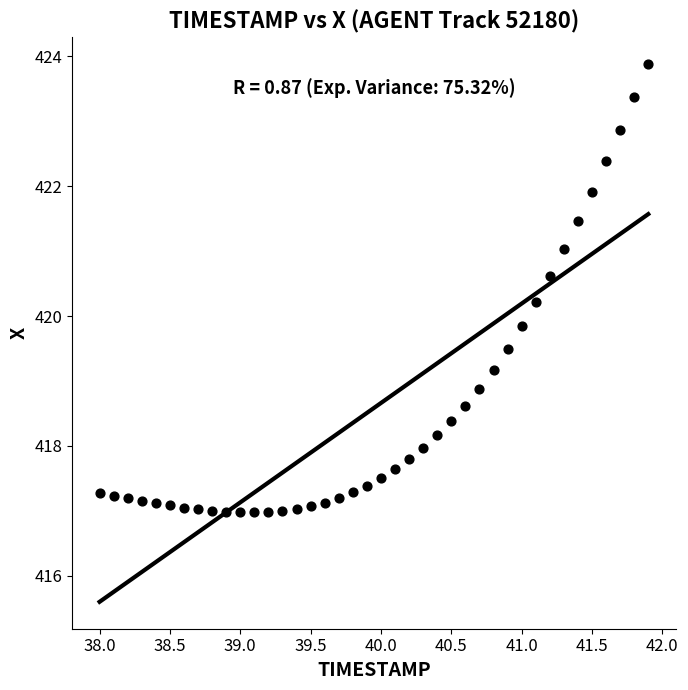

What is the range of X values (max minus min)?

3.9